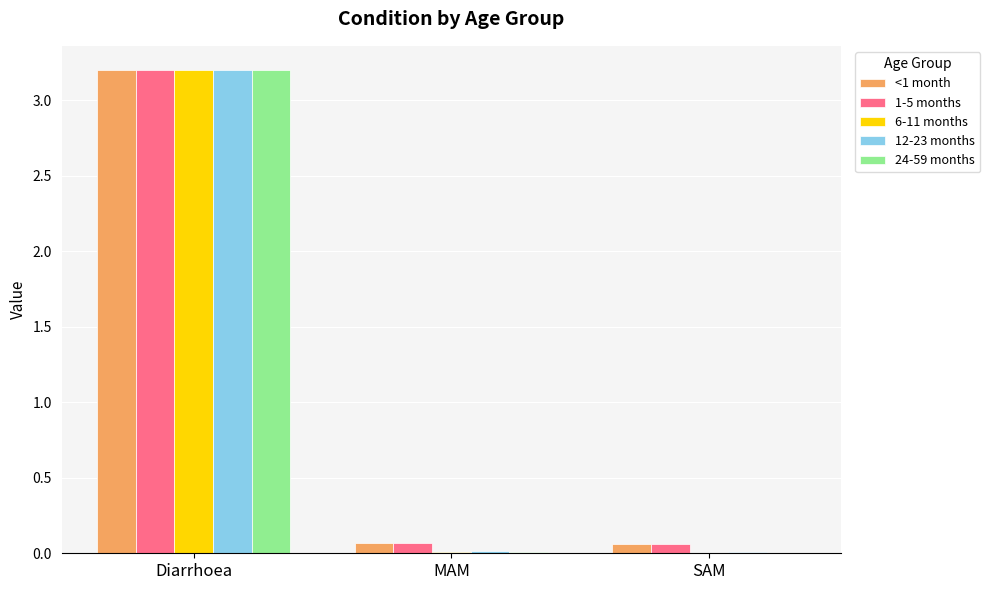

How many groups of bars are there?

3